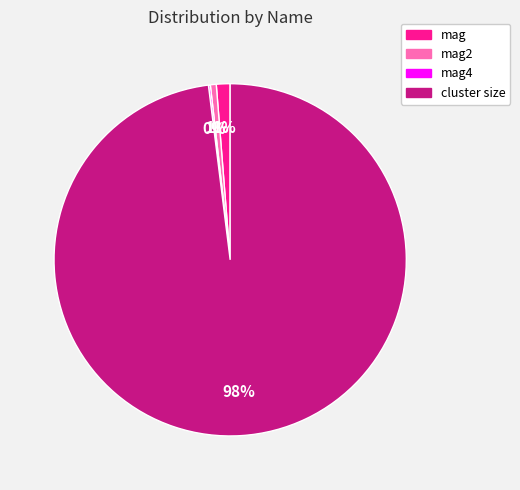

Is there a majority slice in this chart?

Yes